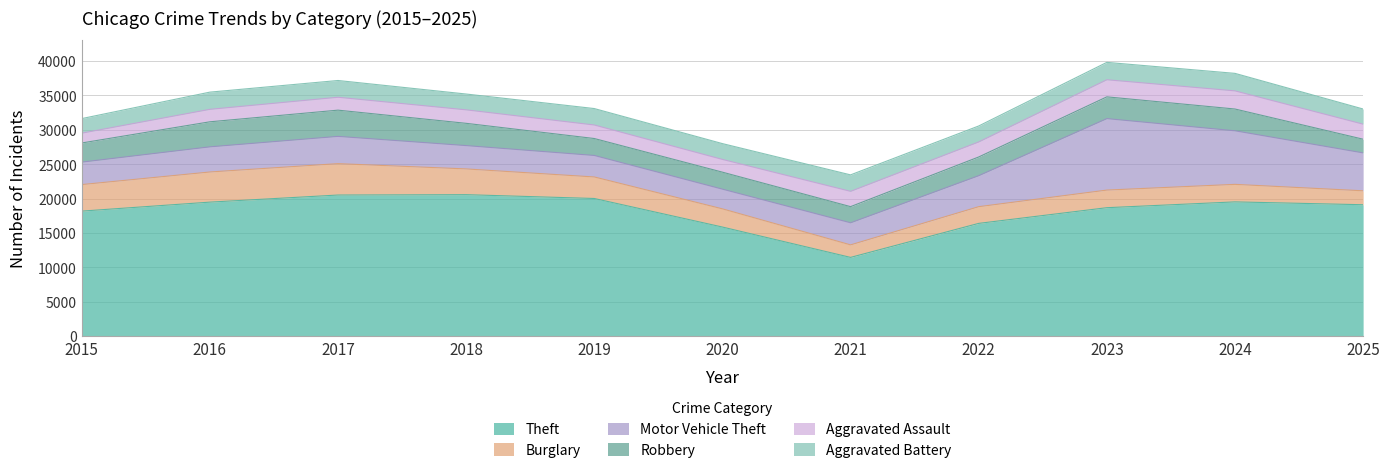

What is the difference between the maximum and second lowest values in the Motor Vehicle Theft series?

7274